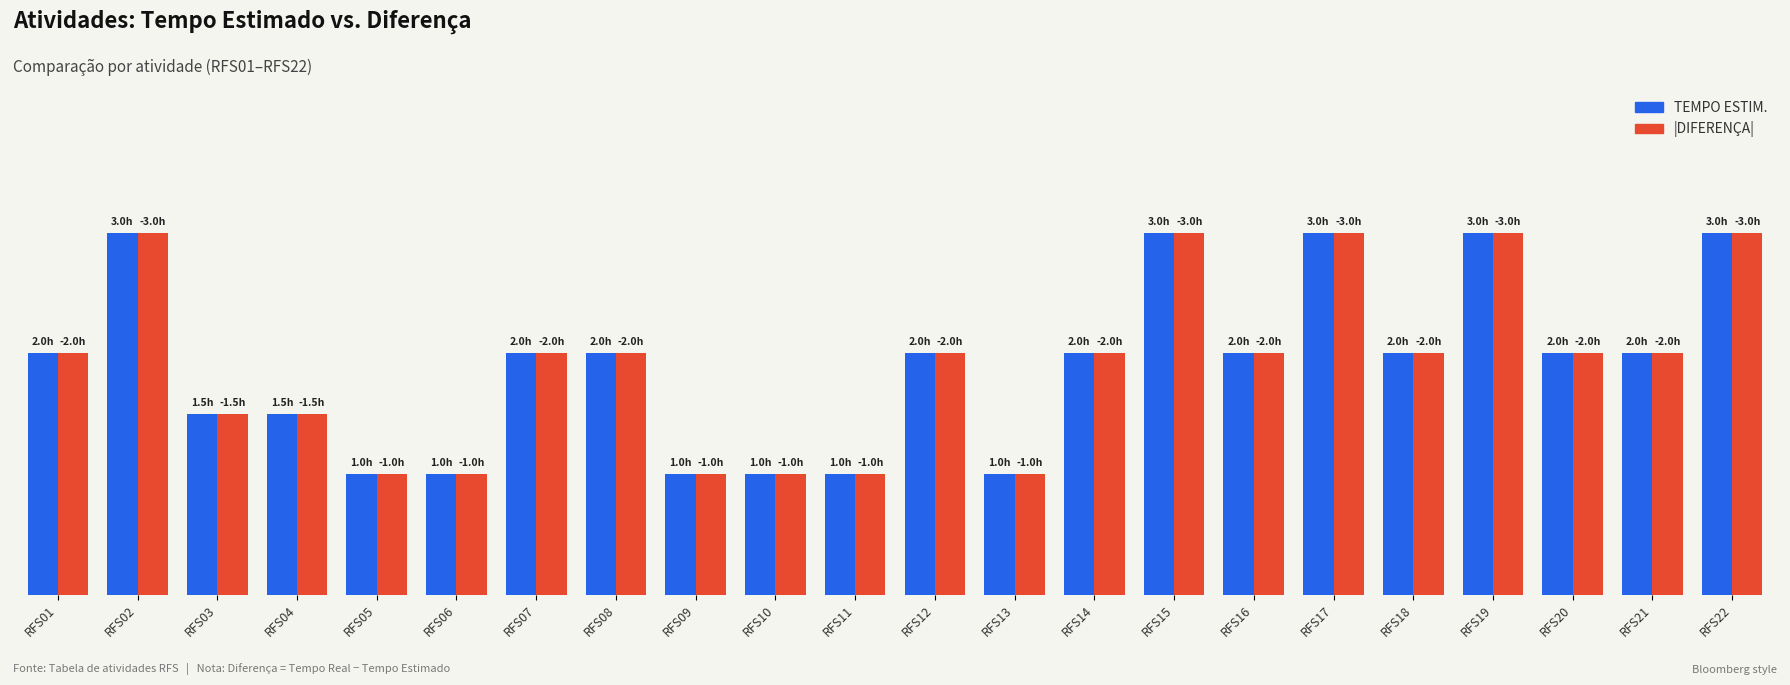

What is the smallest value displayed?

1.0